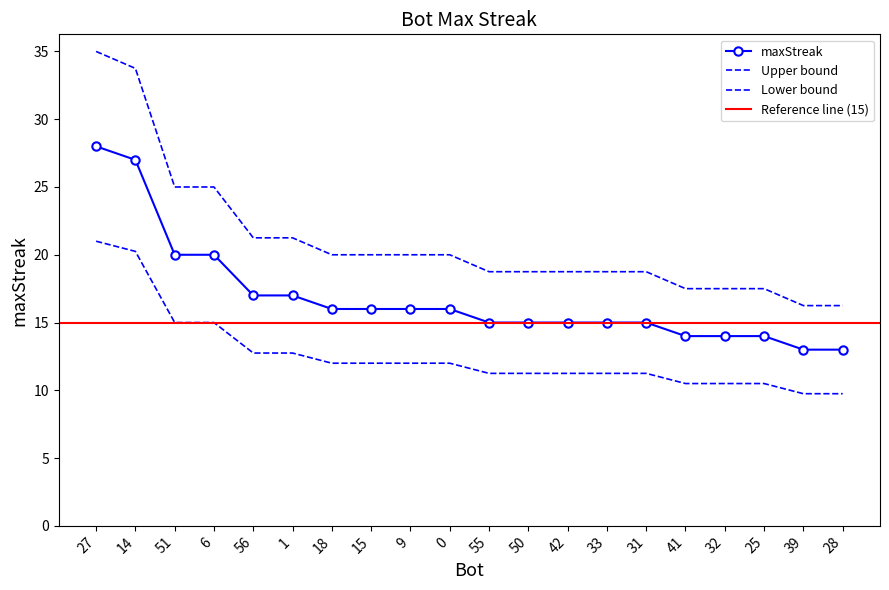

List the labels in order of value, smallest first.

39, 28, 41, 32, 25, 55, 50, 42, 33, 31, 18, 15, 9, 0, 56, 1, 51, 6, 14, 27